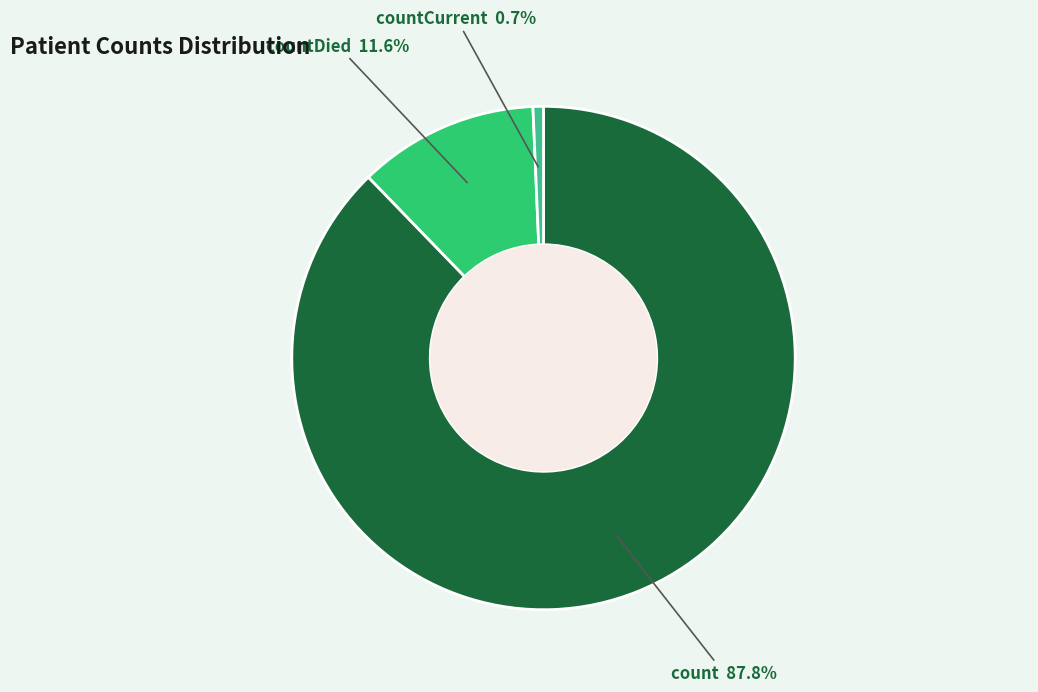

Is the sum of countDied and count greater than half?

Yes